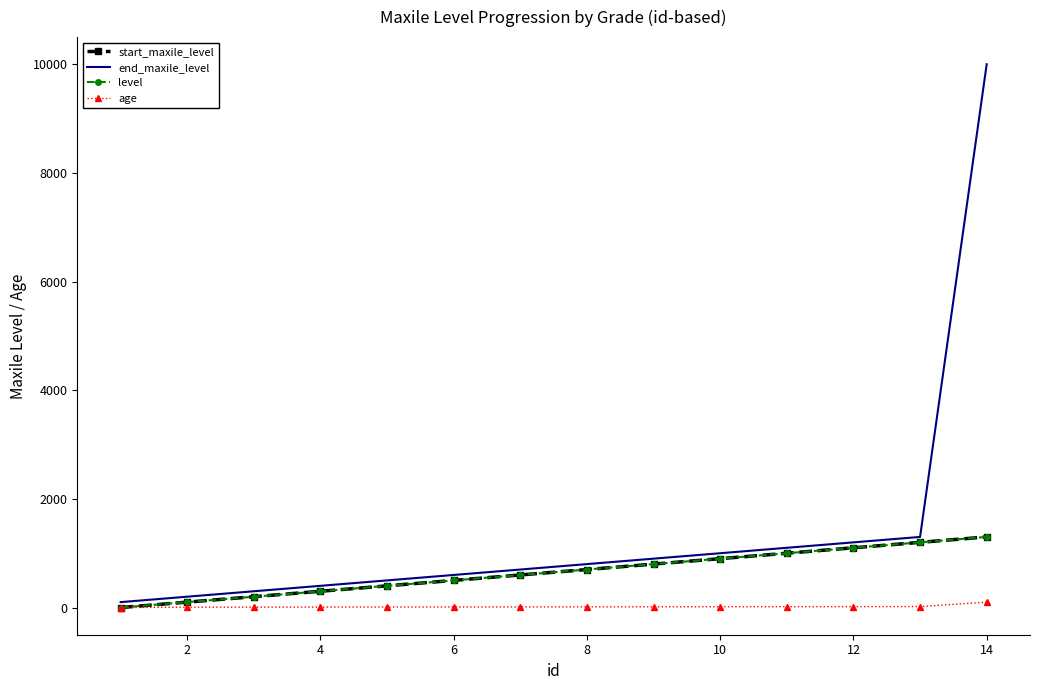

True or false: age and level cross at least once.

False